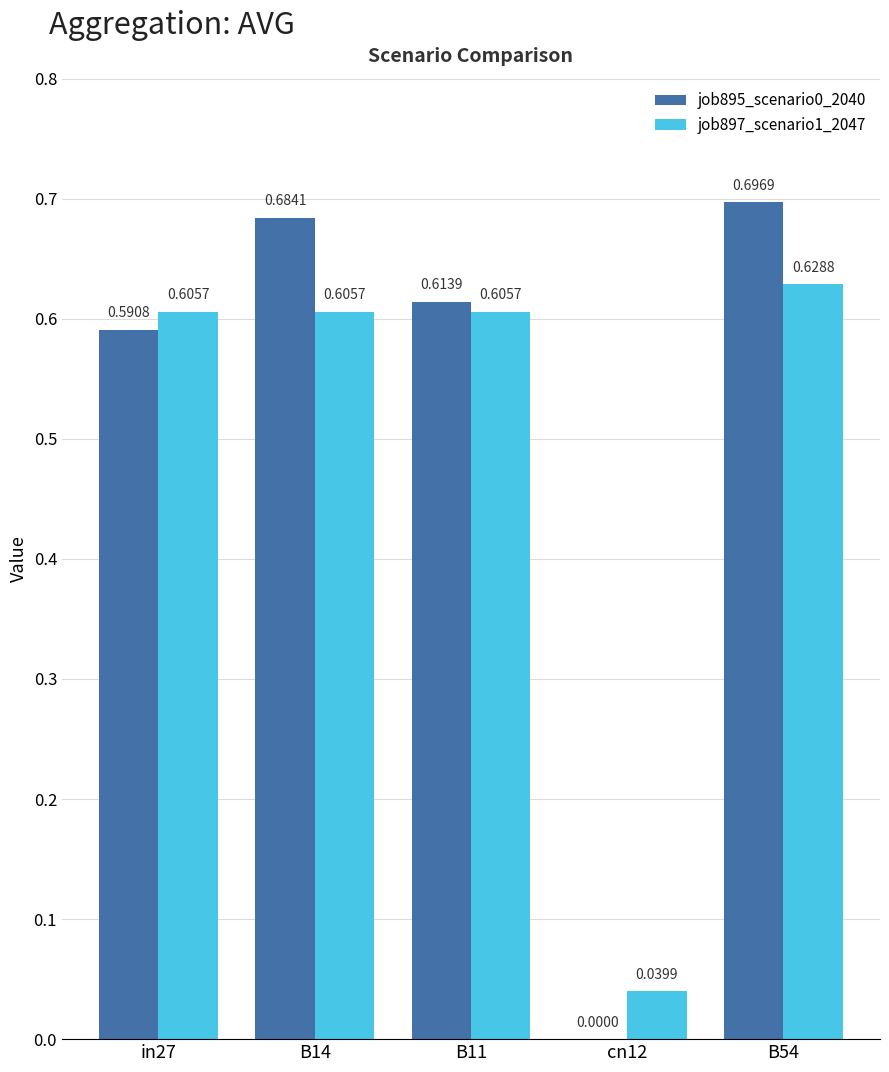

What is the sum of all job897_scenario1_2047 values?

2.5